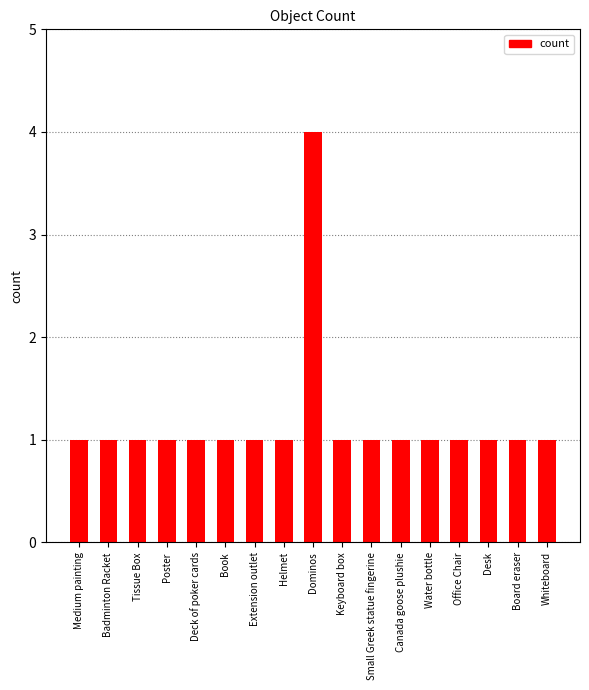

Is it true that the value at Poster is 1?

True